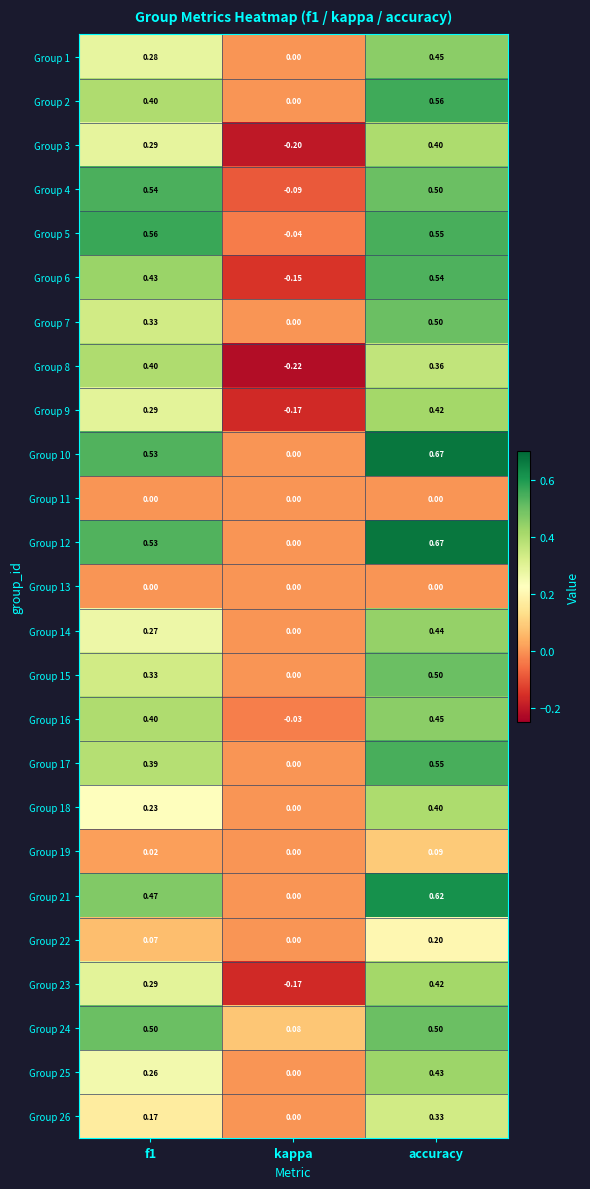

Which category has the highest value in the Group 14 series?

accuracy